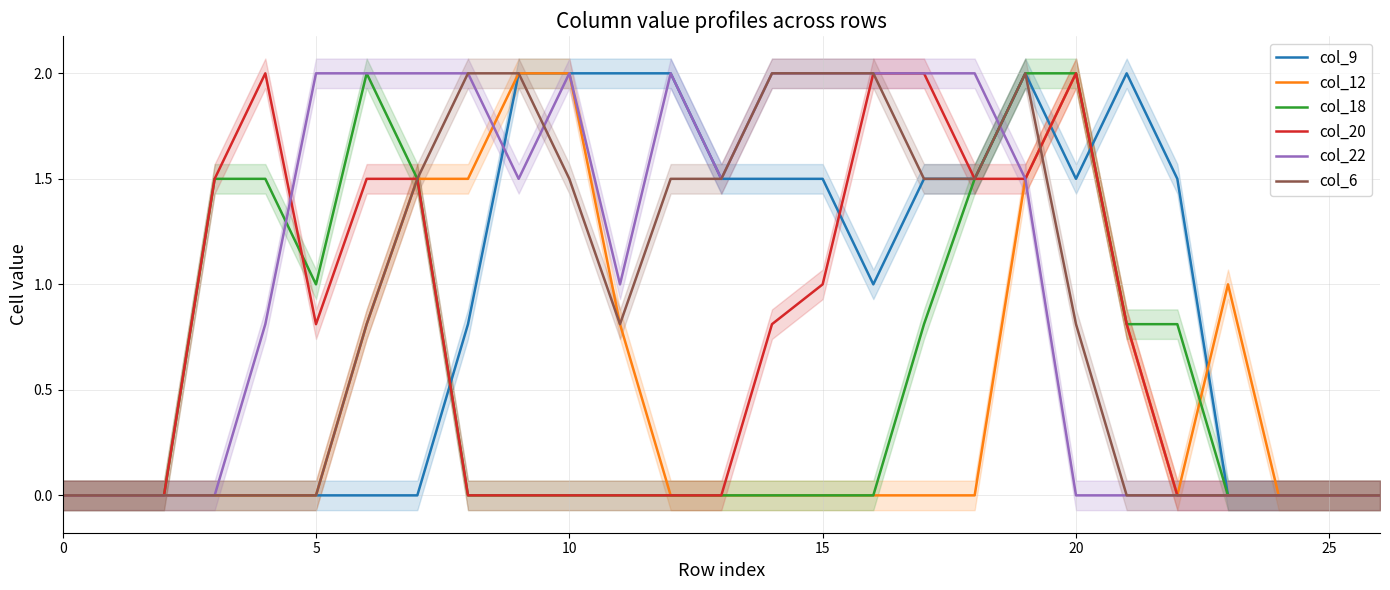

Reading left to right, transcribe all the data shown in this chart.

col_9: 0.0	0.0	0.0	0.0	0.0	0.0	0.0	0.0	0.8	2.0	2.0	2.0	2.0	1.5	1.5	1.5	1.0	1.5	1.5	2.0	1.5	2.0	1.5	0.0	0.0	0.0	0.0
col_12: 0.0	0.0	0.0	0.0	0.0	0.0	0.8	1.5	1.5	2.0	2.0	0.8	0.0	0.0	0.0	0.0	0.0	0.0	0.0	1.5	2.0	0.8	0.0	1.0	0.0	0.0	0.0
col_18: 0.0	0.0	0.0	1.5	1.5	1.0	2.0	1.5	0.0	0.0	0.0	0.0	0.0	0.0	0.0	0.0	0.0	0.8	1.5	2.0	2.0	0.8	0.8	0.0	0.0	0.0	0.0
col_20: 0.0	0.0	0.0	1.5	2.0	0.8	1.5	1.5	0.0	0.0	0.0	0.0	0.0	0.0	0.8	1.0	2.0	2.0	1.5	1.5	2.0	0.8	0.0	0.0	0.0	0.0	0.0
col_22: 0.0	0.0	0.0	0.0	0.8	2.0	2.0	2.0	2.0	1.5	2.0	1.0	2.0	1.5	2.0	2.0	2.0	2.0	2.0	1.5	0.0	0.0	0.0	0.0	0.0	0.0	0.0
col_6: 0.0	0.0	0.0	0.0	0.0	0.0	0.8	1.5	2.0	2.0	1.5	0.8	1.5	1.5	2.0	2.0	2.0	1.5	1.5	2.0	0.8	0.0	0.0	0.0	0.0	0.0	0.0